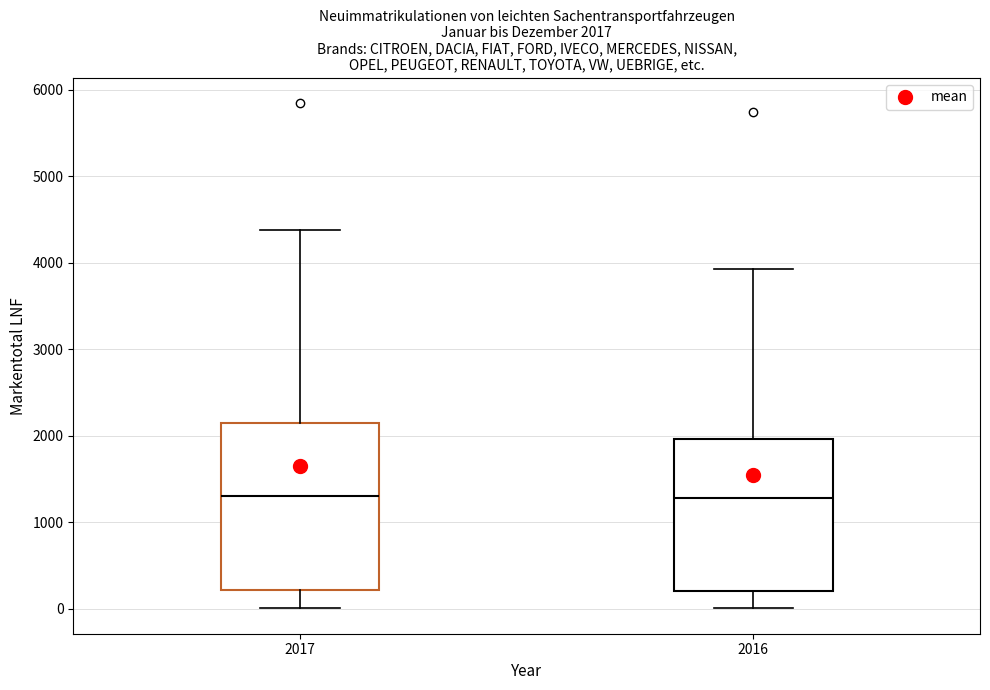

Comparing the boxes themselves (not the whiskers), which one is the tallest?

2017